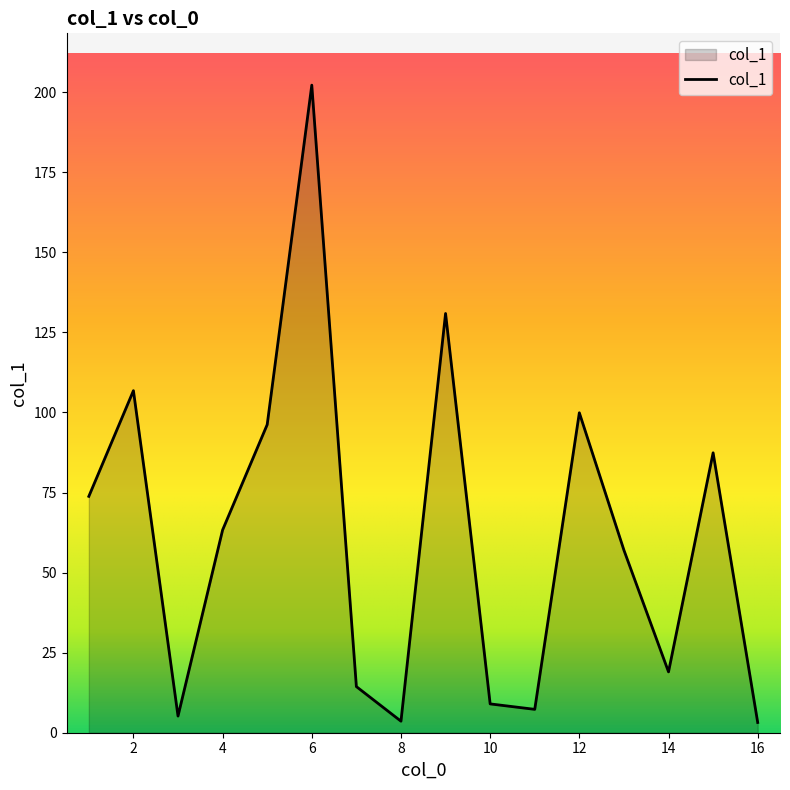

What is the maximum value shown in the chart?

202.2